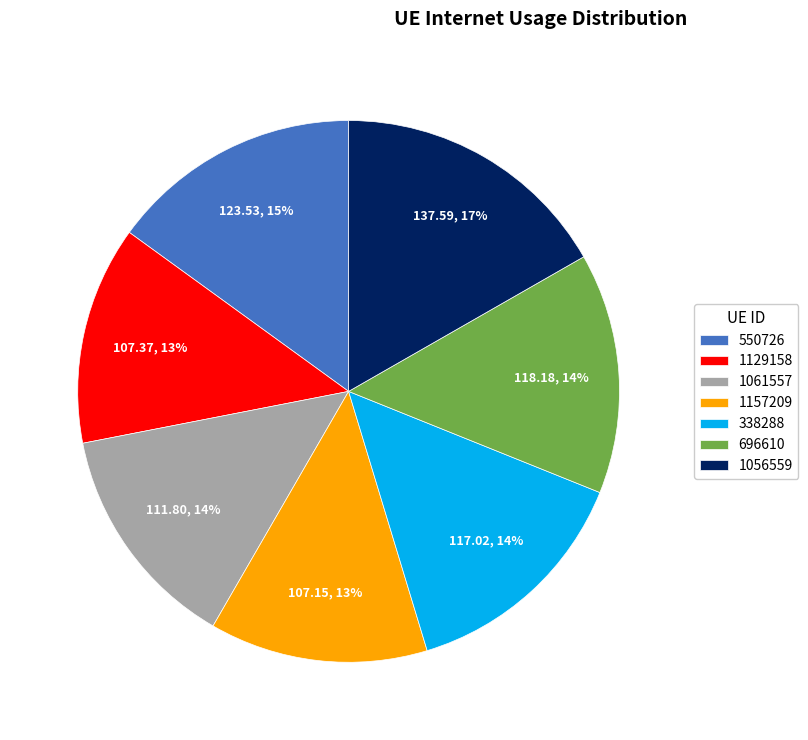

Is there a majority slice in this chart?

No